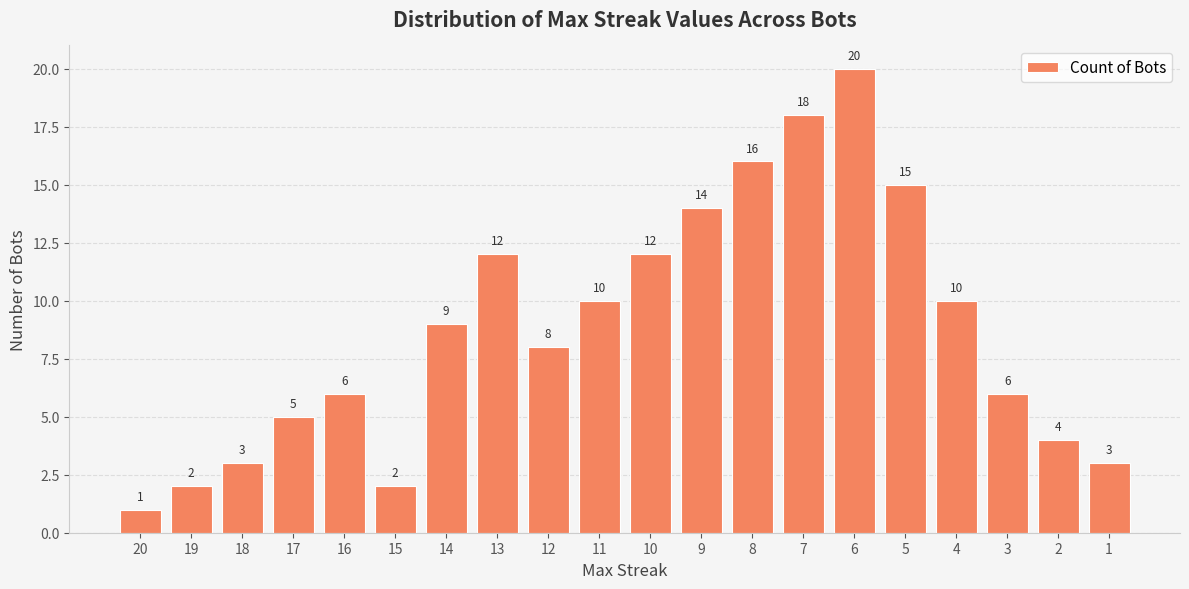

Which category has the lowest value across all series?

20